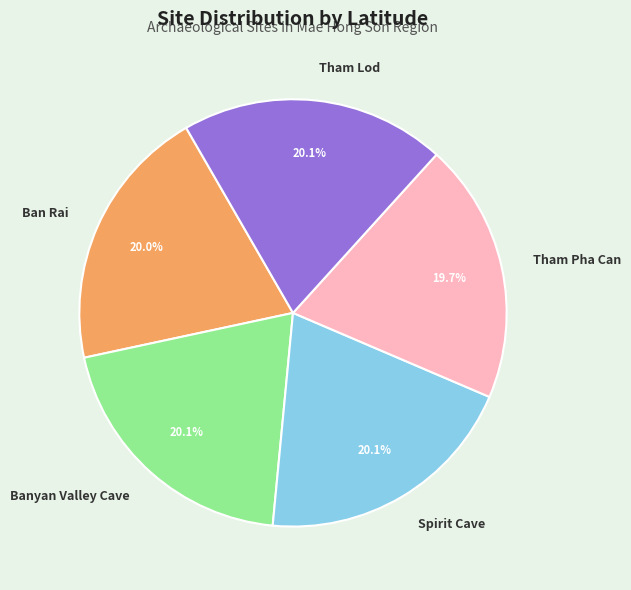

The Spirit Cave slice represents 15% of the pie. True or false?

False